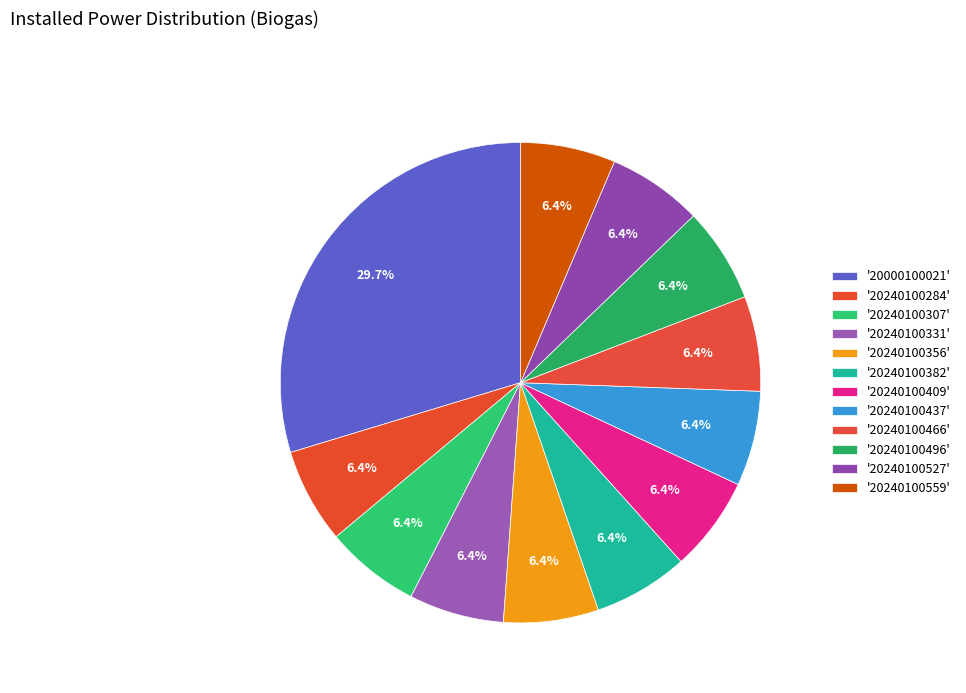

How many segments does this pie chart have?

12